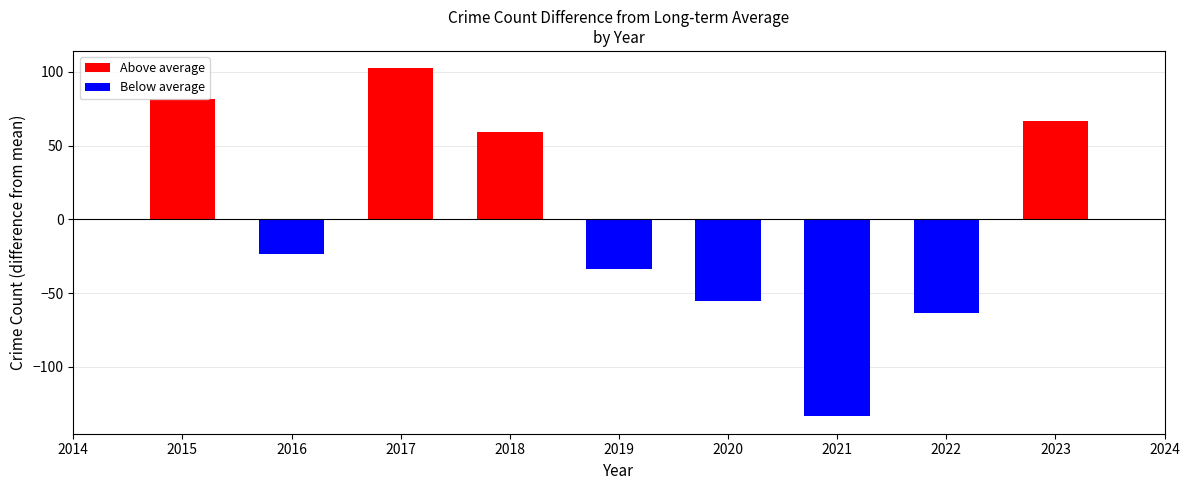

How many categories are shown in the chart?

9